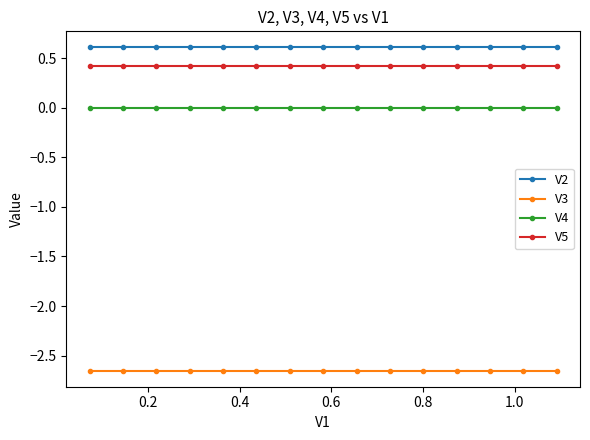

Rank the series by their maximum value, from highest to lowest.

V2, V5, V4, V3